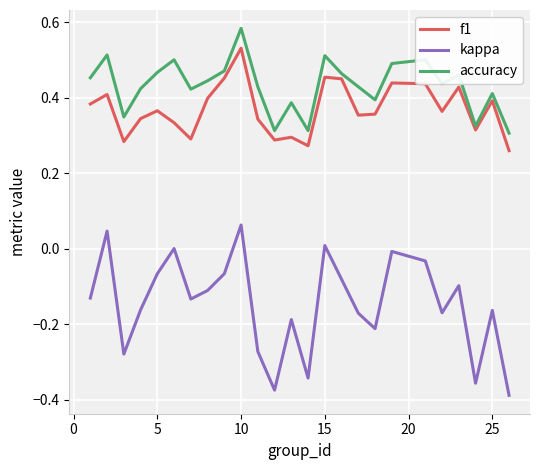

Which series has the largest total across all categories?

accuracy